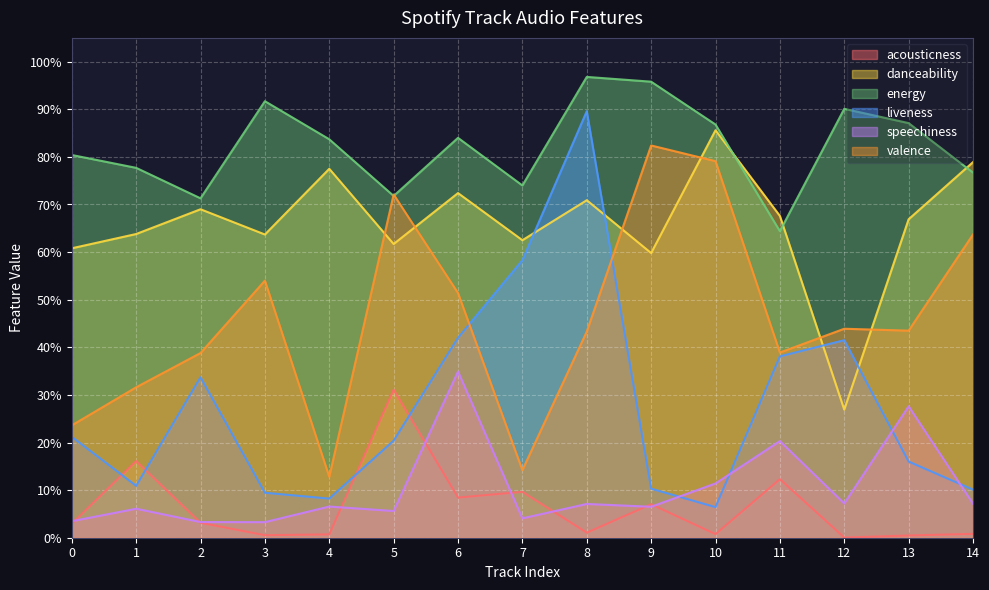

What is the sum of the danceability values at 13 and 0?

1.3